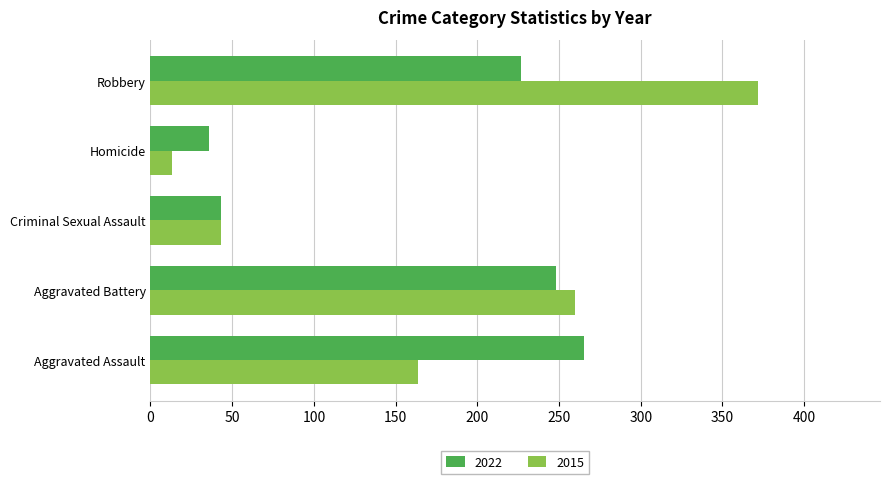

What is the difference between the second highest and second lowest values in the 2022 series?

205